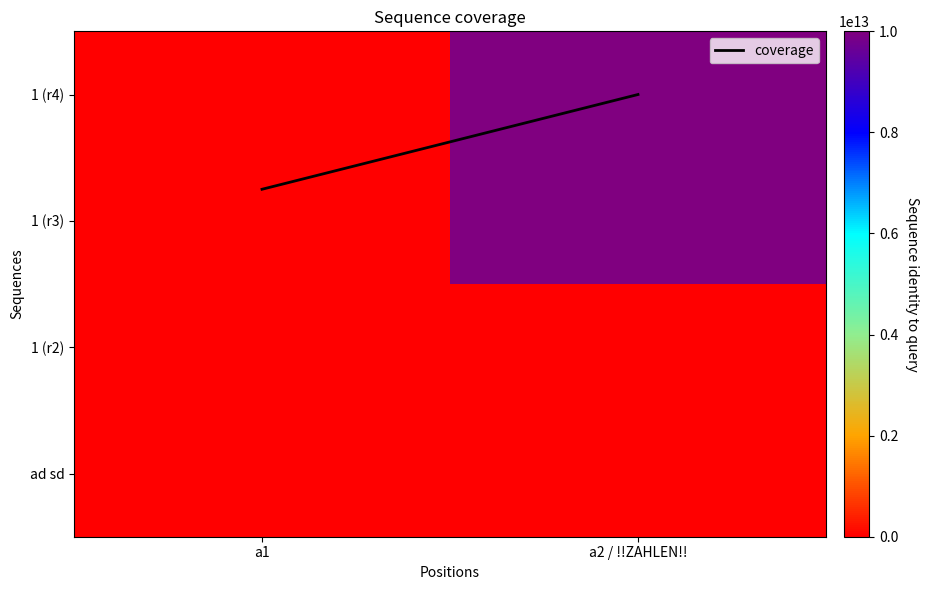

What is the spread (max minus min) of values at a2 / !!ZAHLEN!!?

9999999999997.0